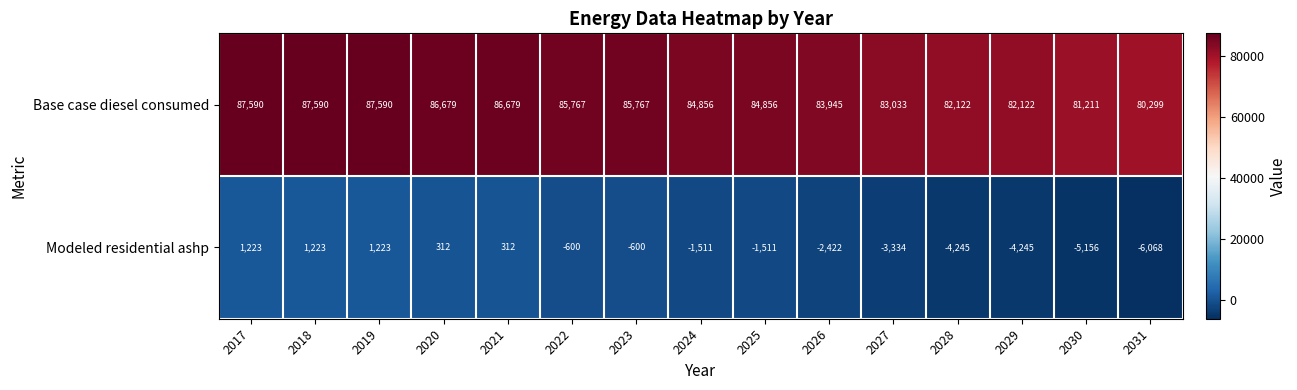

Reading left to right, extract all data points from this chart.

Base case diesel consumed: 87590	87590	87590	86679	86679	85767	85767	84856	84856	83945	83033	82122	82122	81211	80299
Modeled residential ashp: 1223	1223	1223	312	312	-600	-600	-1511	-1511	-2422	-3334	-4245	-4245	-5156	-6068